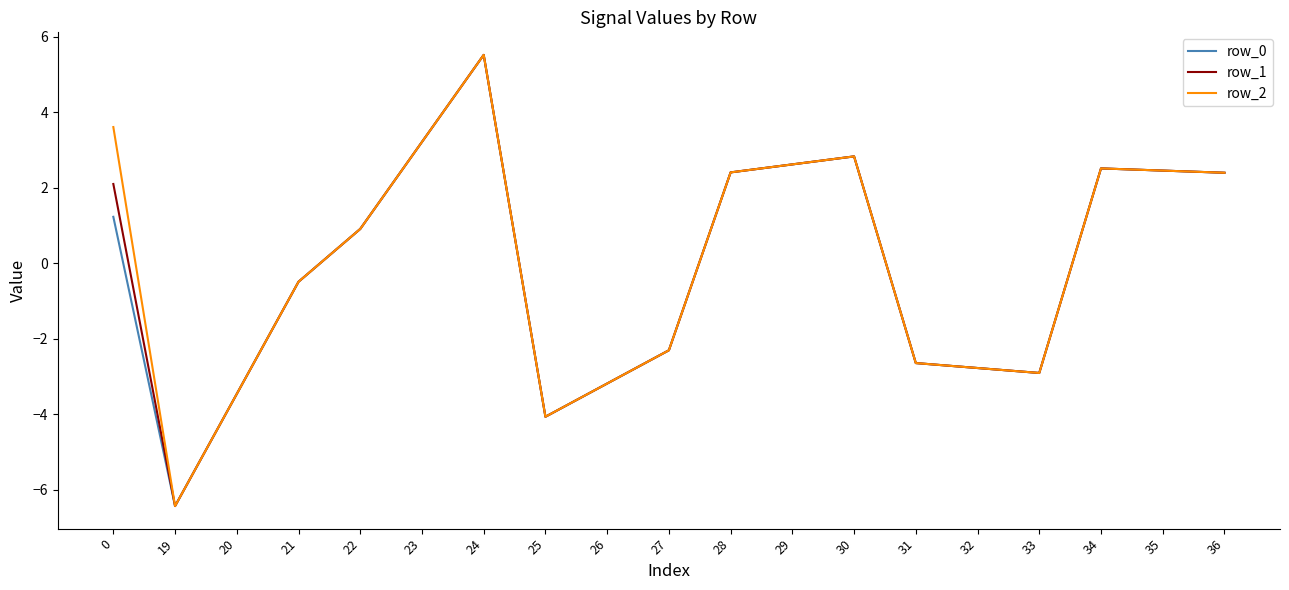

At which category does the chart reach its peak across all series?

24